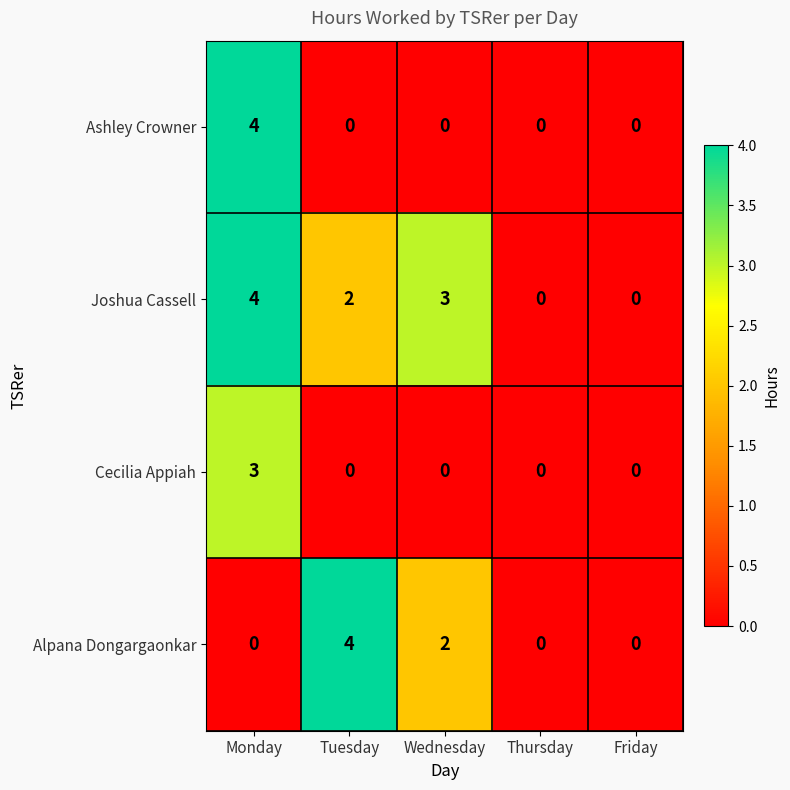

Count the number of categories in the chart.

5